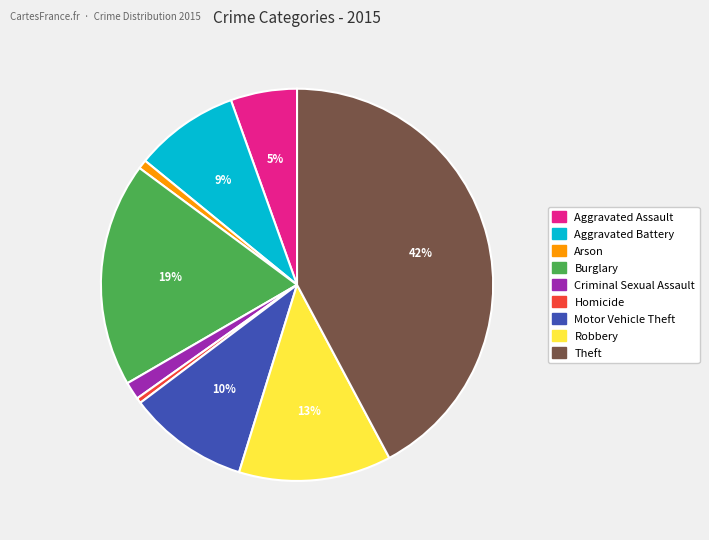

To the nearest percent, what is the difference between the largest and smallest slice percentages?

42%